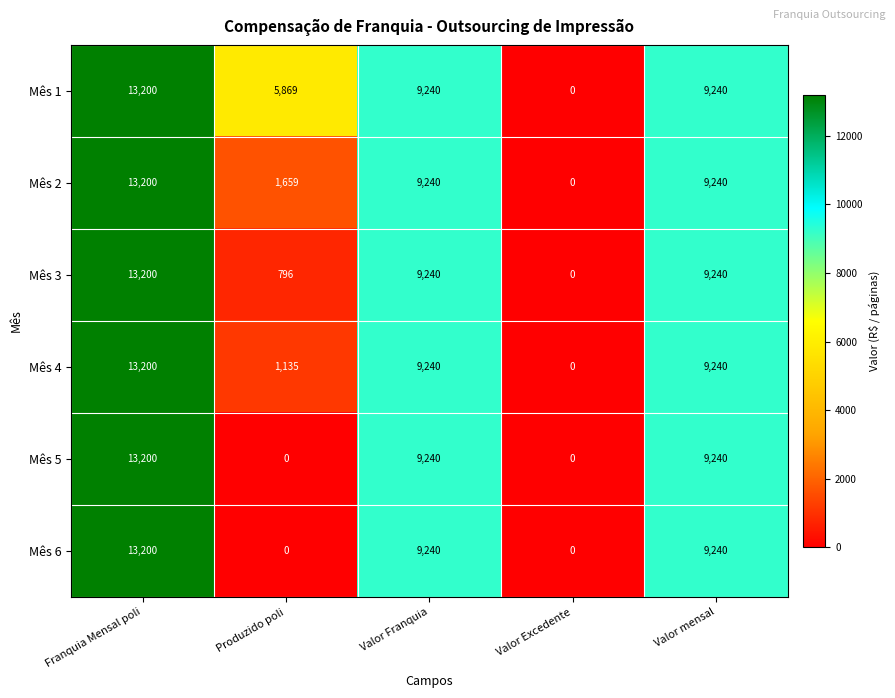

Where does the Mês 2 series first go above 9240?

Franquia Mensal poli